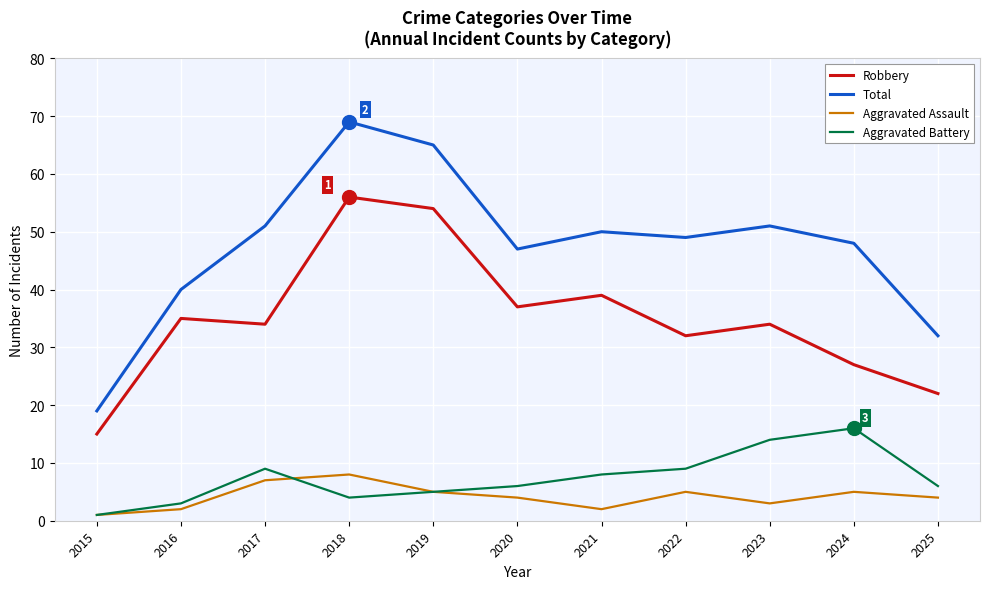

At which category does Aggravated Assault reach its first local peak?

2018